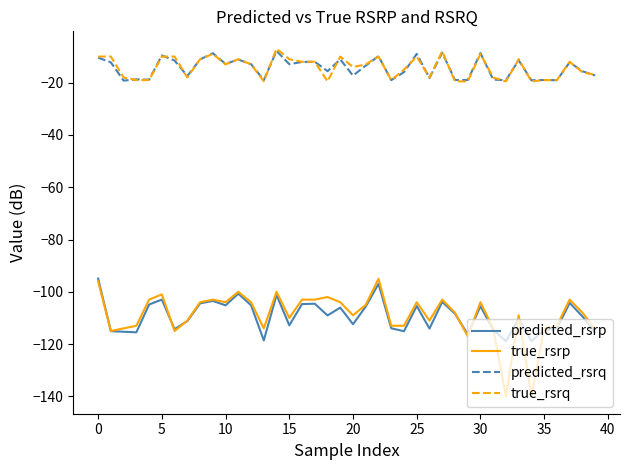

Does the chart have visible grid lines?

No